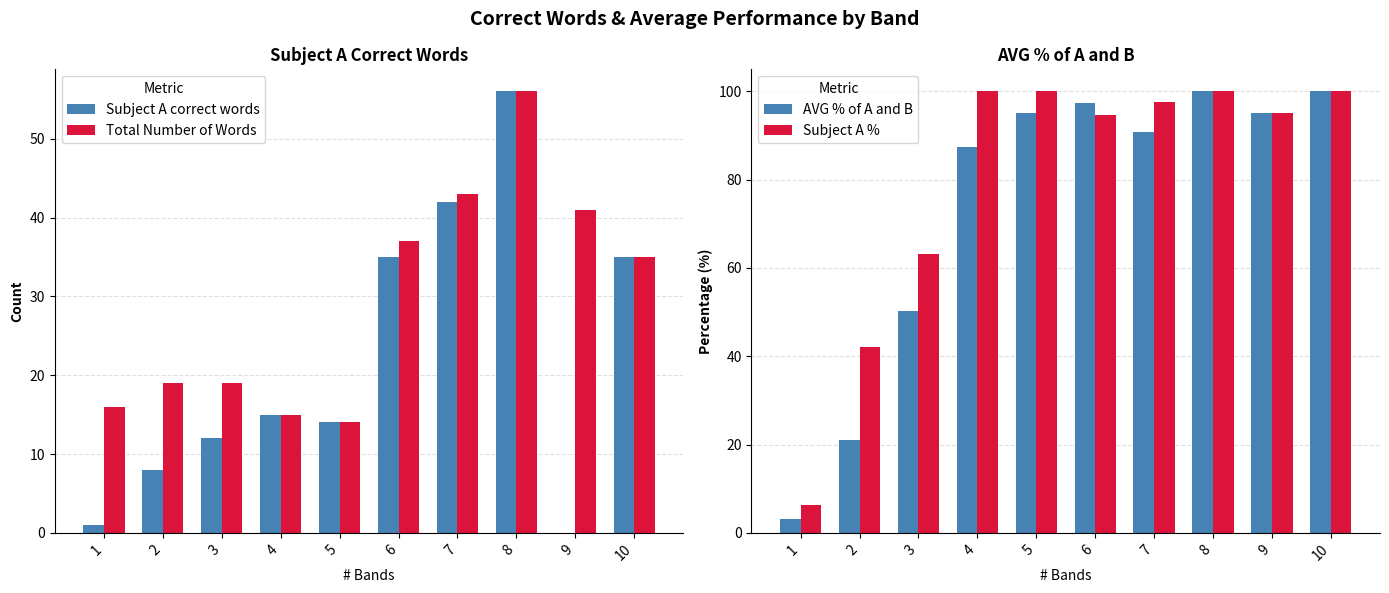

Between 10 and 6, which is larger?

10